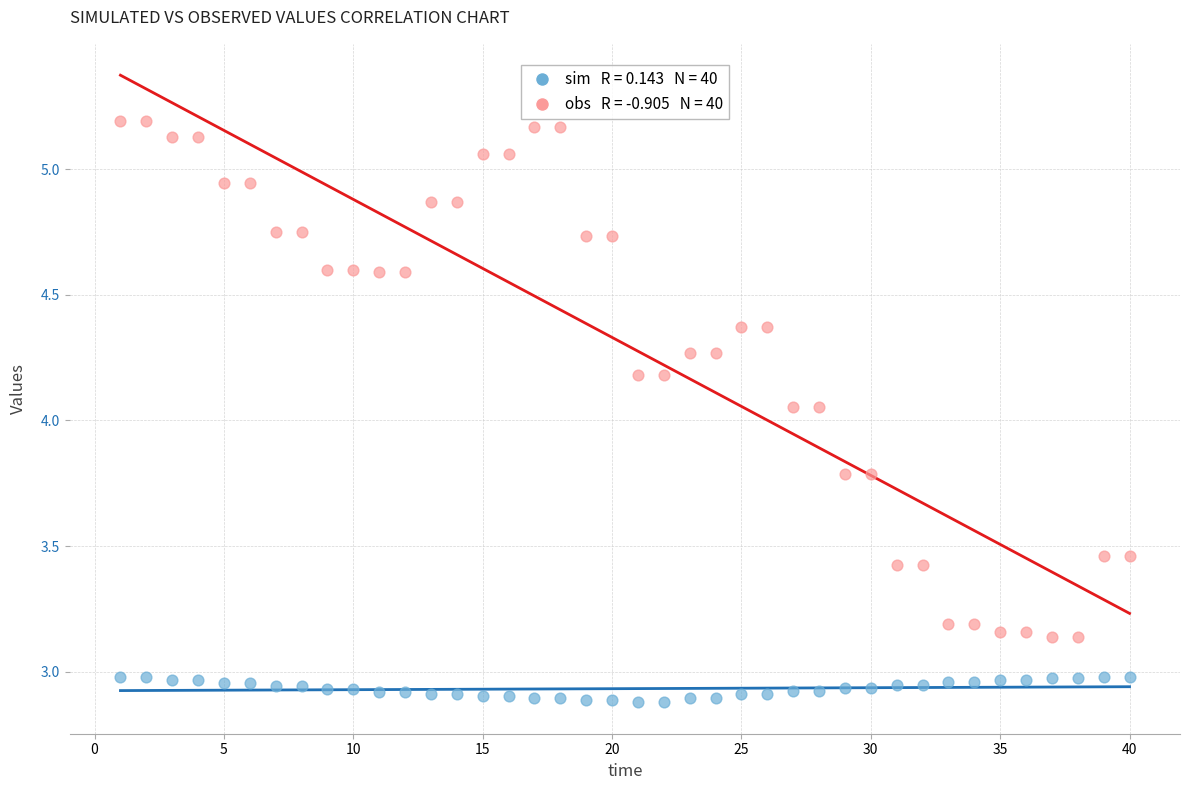

Across all data points, what is the range of Y values (max minus min)?

2.3